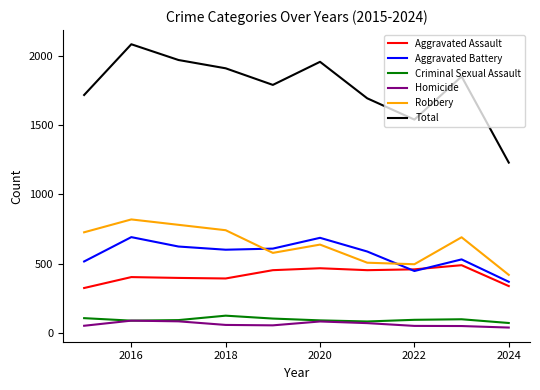

True or false: Total and Aggravated Assault cross at least once.

False